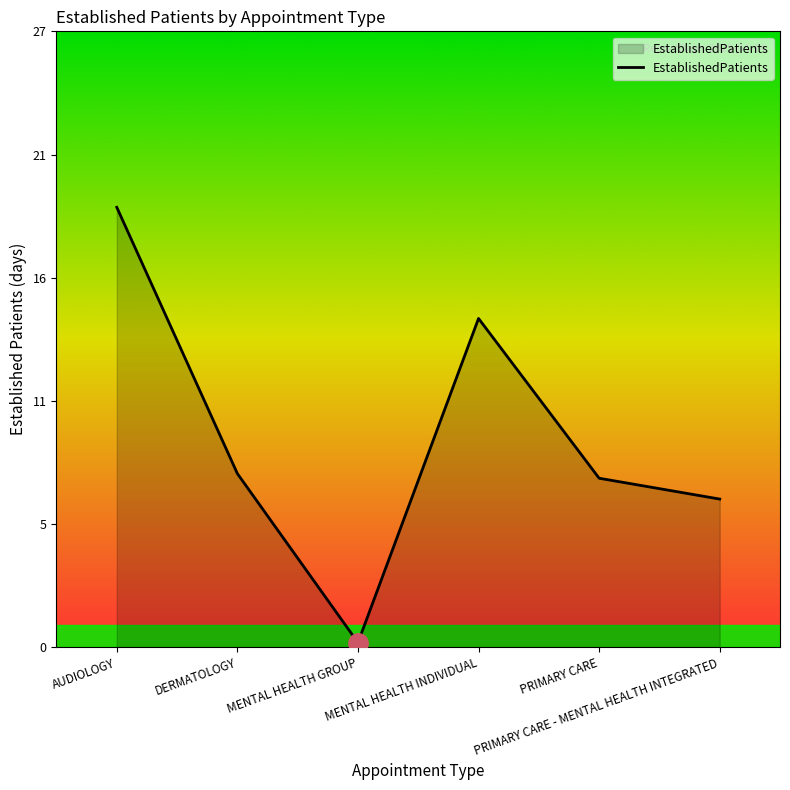

Does the chart display data point markers on the line(s)?

No